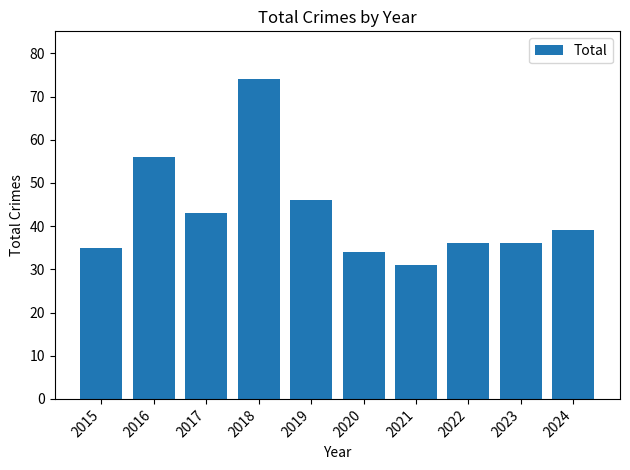

Between 2016 and 2021, which is larger?

2016